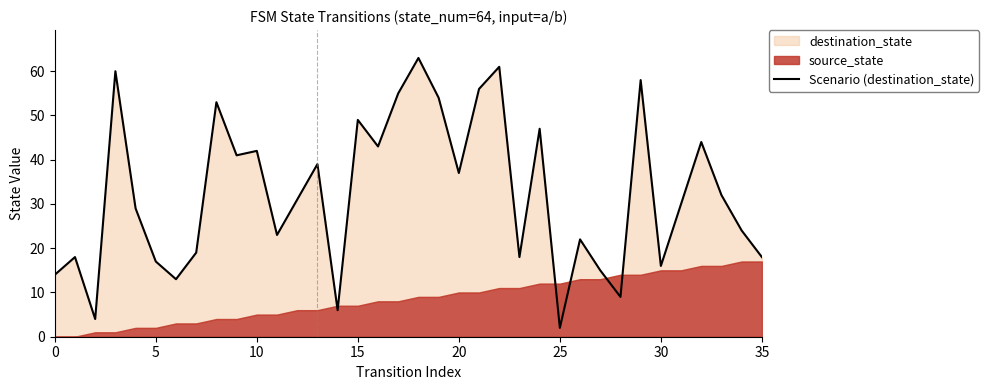

What is the difference between the second highest and second lowest values?

57